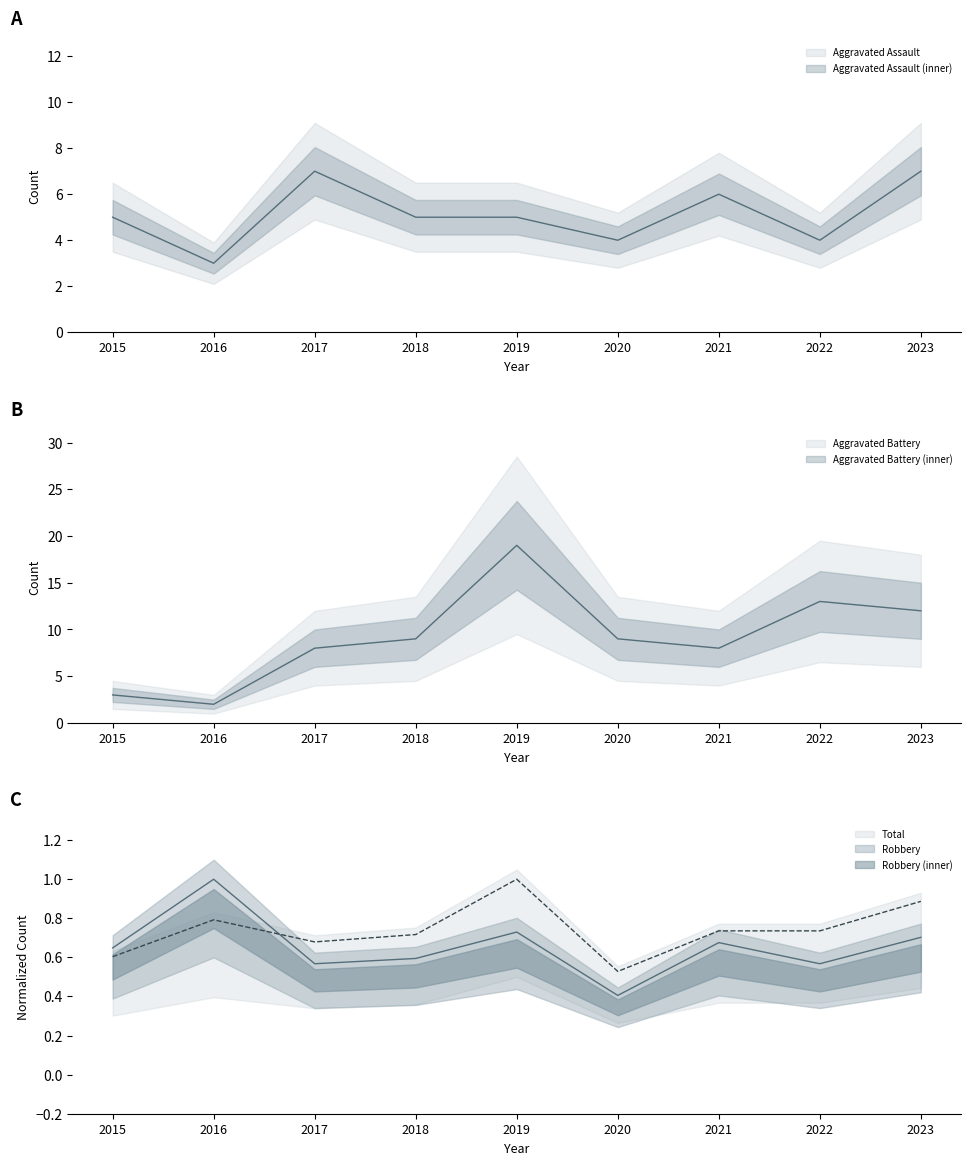

Is it true that Aggravated Assault equals 9.8 at 2021?

False